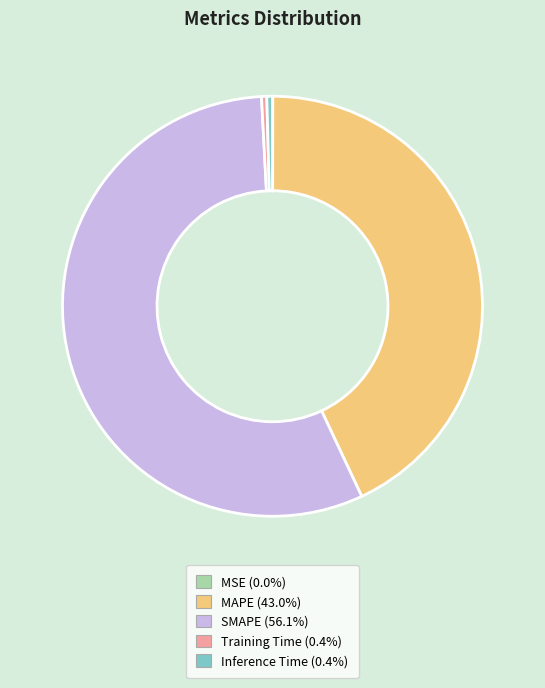

Is it true that Inference Time is 0% of the pie?

True